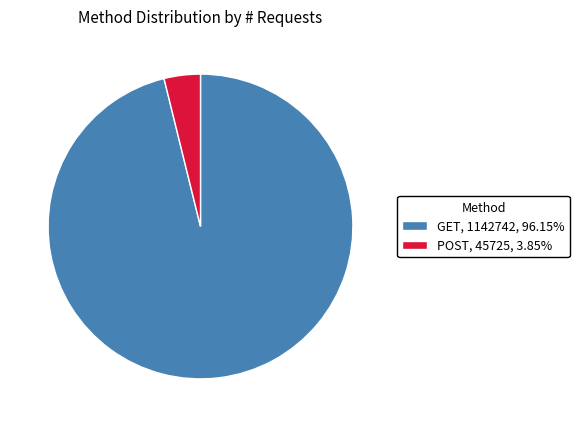

Which has a higher value, GET or POST?

GET